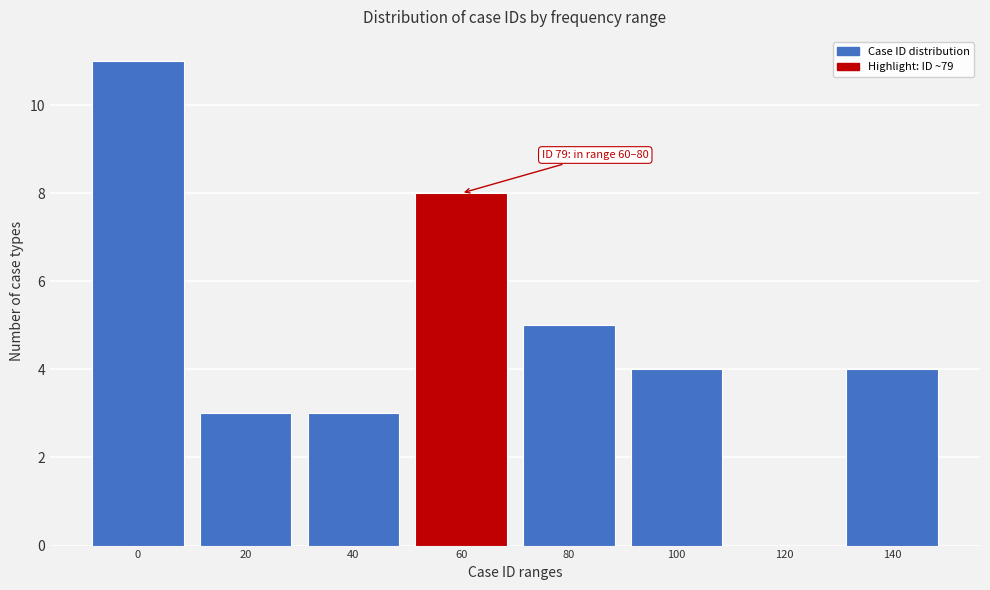

Reading left to right, extract all data points from this chart.

0=11	20=3	40=3	60=8	80=5	100=4	120=0	140=4